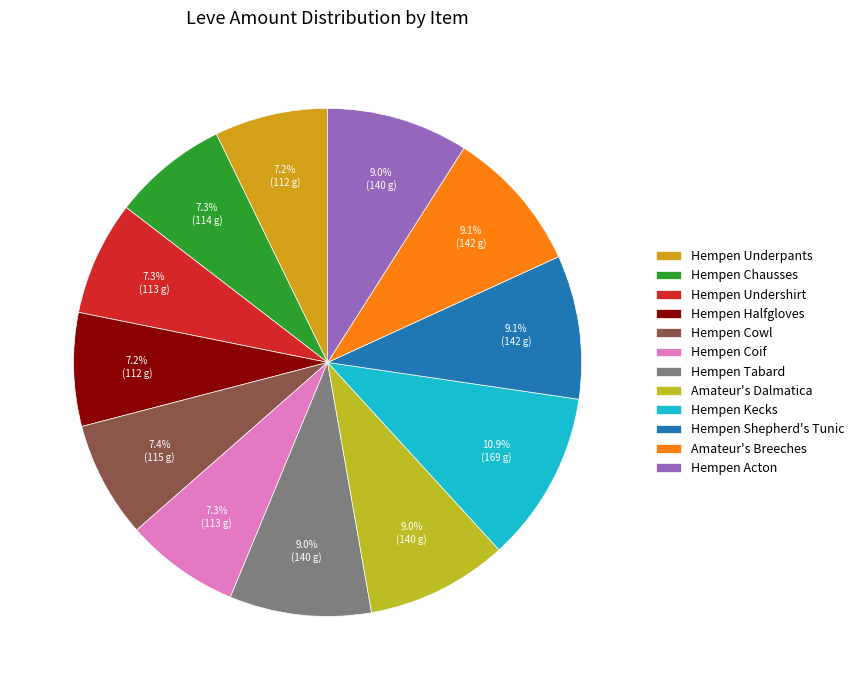

Rank the categories by value from lowest to highest.

Hempen Underpants, Hempen Halfgloves, Hempen Undershirt, Hempen Coif, Hempen Chausses, Hempen Cowl, Hempen Tabard, Amateur's Dalmatica, Hempen Acton, Hempen Shepherd's Tunic, Amateur's Breeches, Hempen Kecks